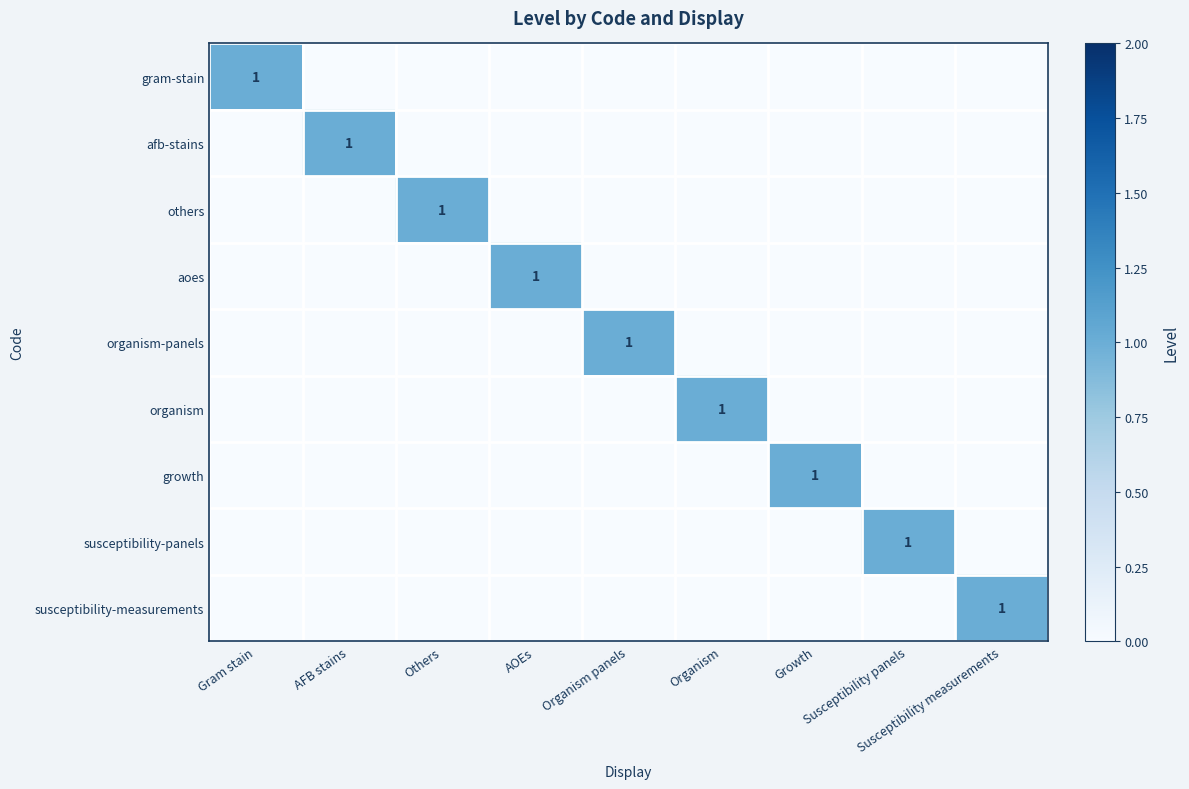

Which label corresponds to the largest value in the chart?

Gram stain